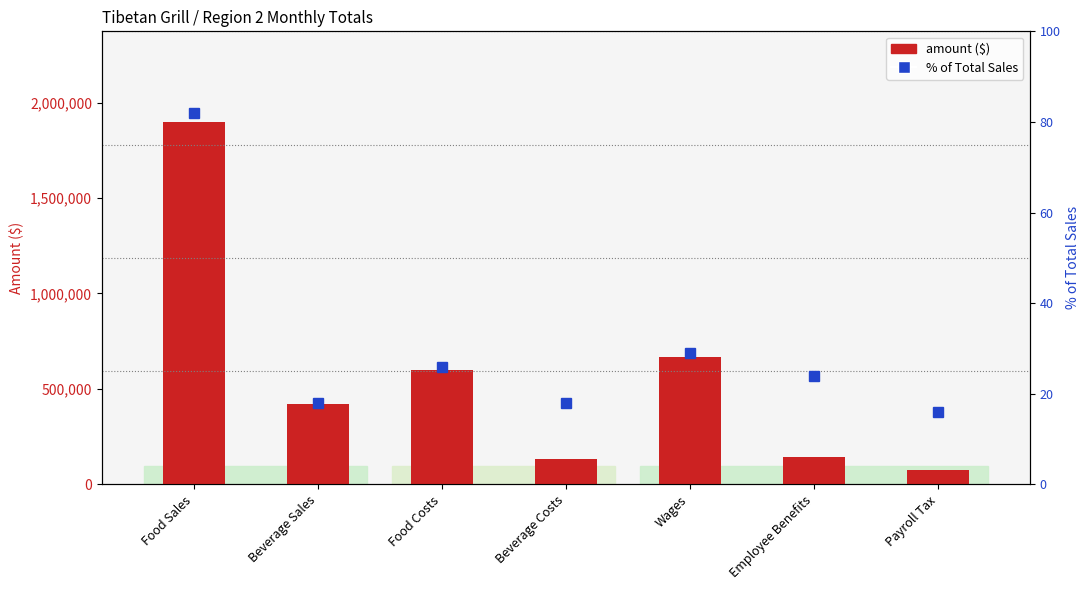

Which has a higher value, Beverage Sales or Food Costs?

Food Costs